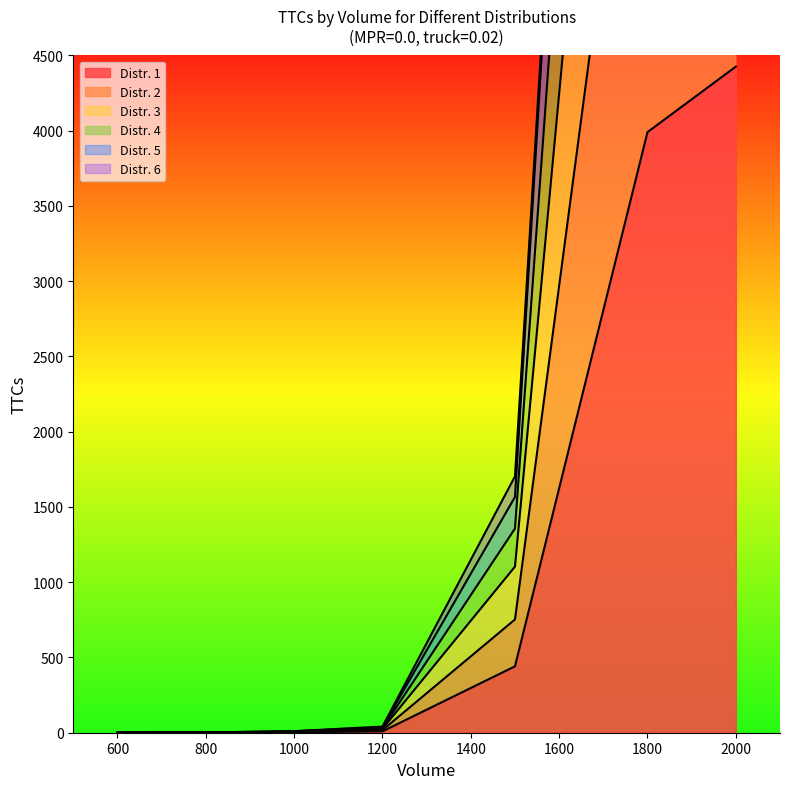

What is the average value of the Distr. 3 series?

5063.9